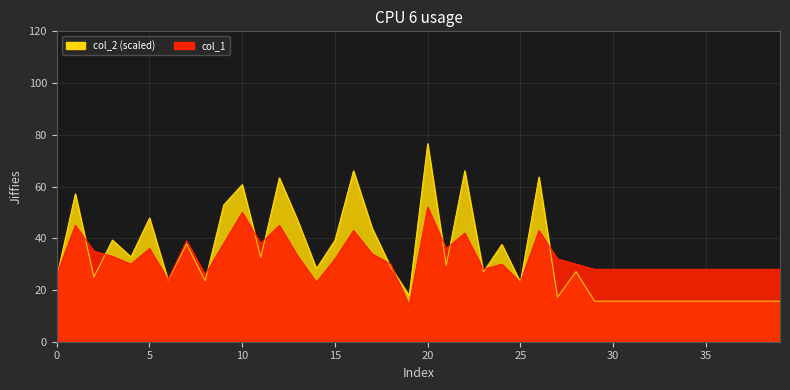

Is it true that col_2 equals 15.7 at 29?

True